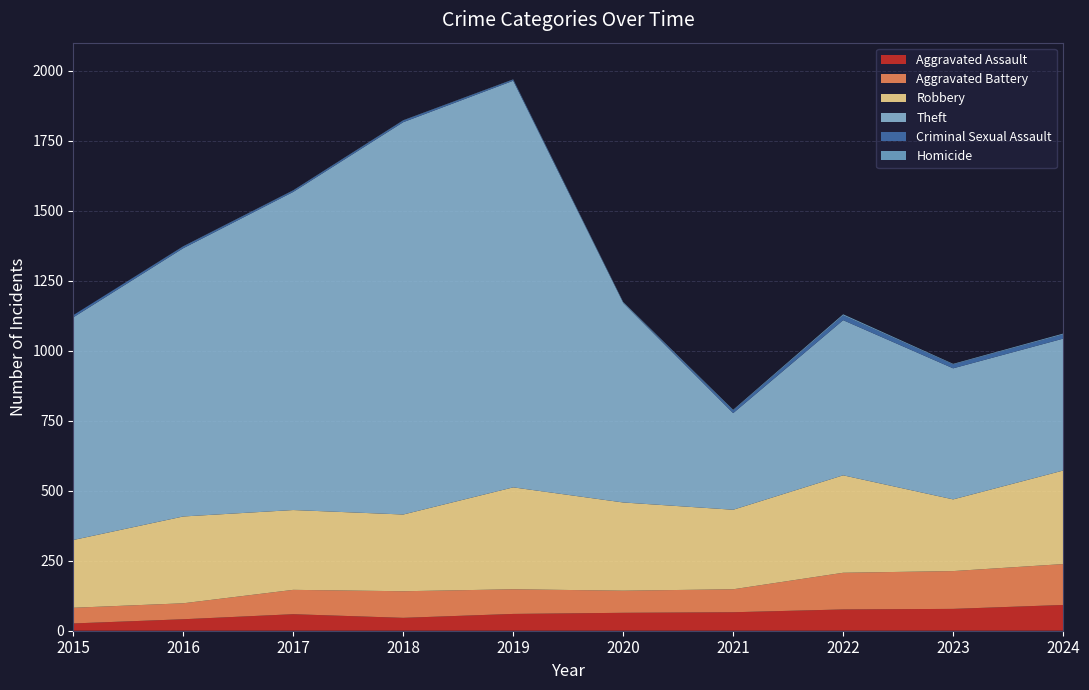

Reading right to left, what are all the values shown in this chart?

Aggravated Assault: 92	78	76	66	64	60	46	59	41	26
Aggravated Battery: 146	135	131	82	79	88	95	87	57	56
Robbery: 334	256	348	284	315	364	274	285	310	242
Theft: 471	468	554	345	713	1452	1401	1136	958	795
Criminal Sexual Assault: 15	14	17	10	1	4	6	5	6	8
Homicide: 3	2	4	2	2	1	1	1	1	0